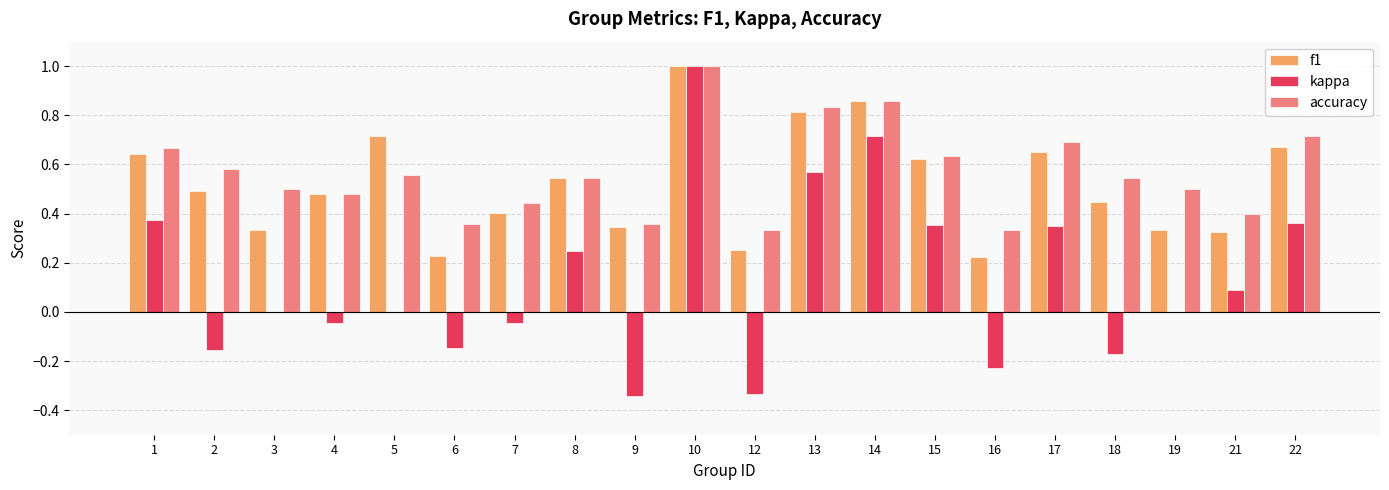

What is the average value of the kappa series?

0.1